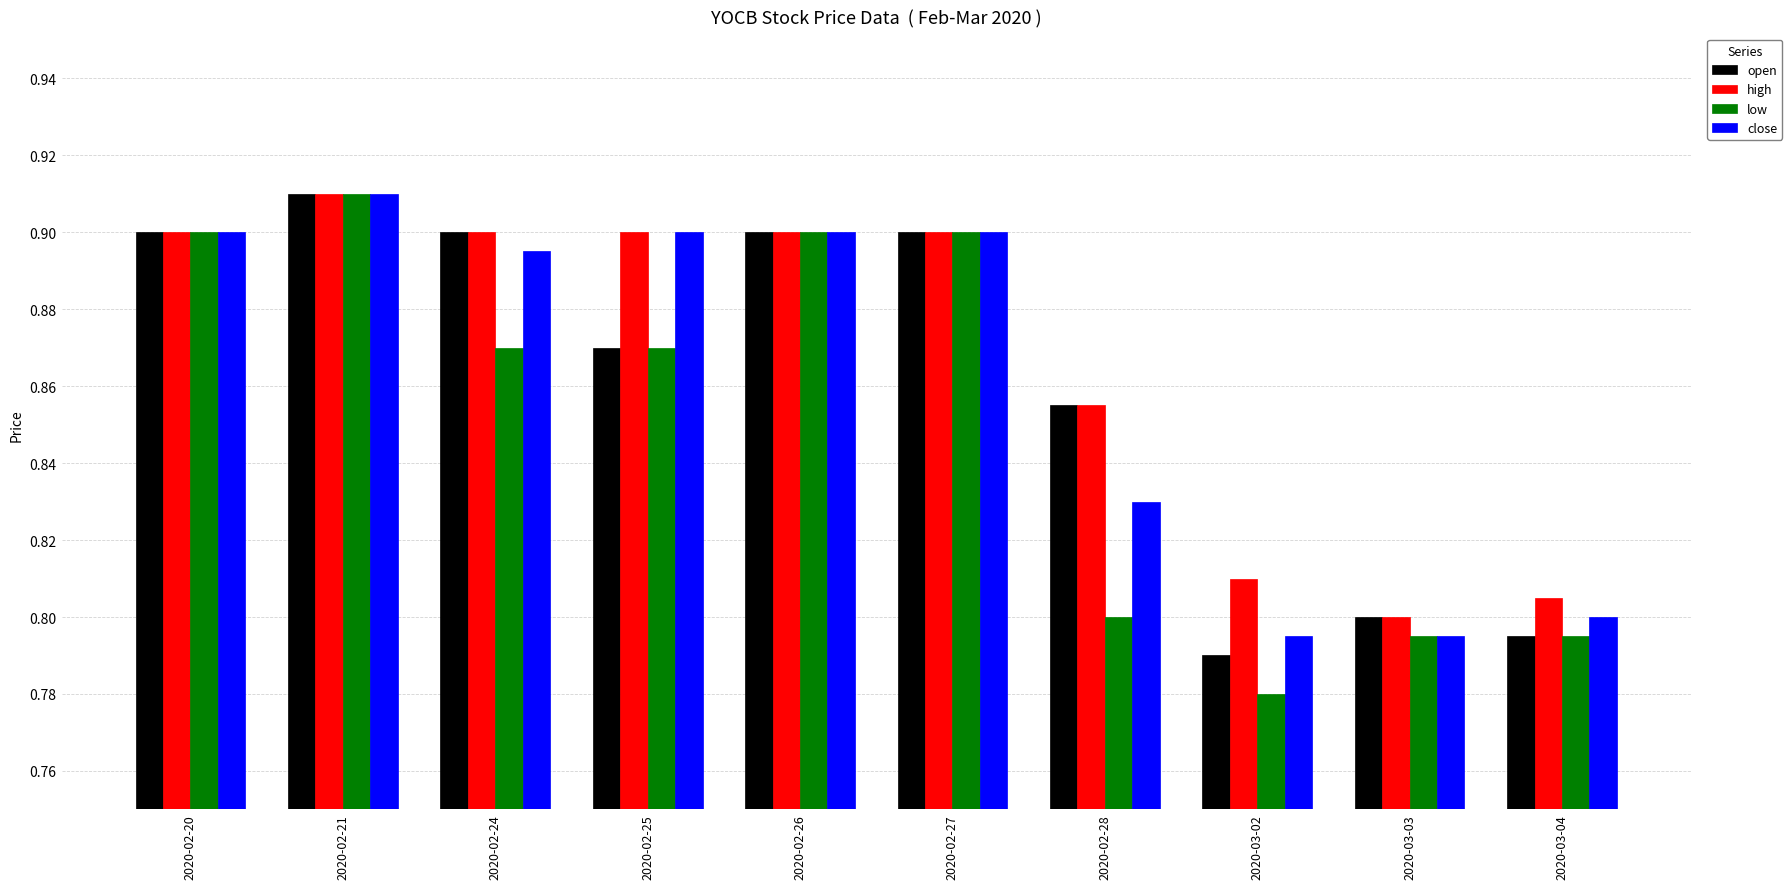

What is the sum of all high values?

8.7